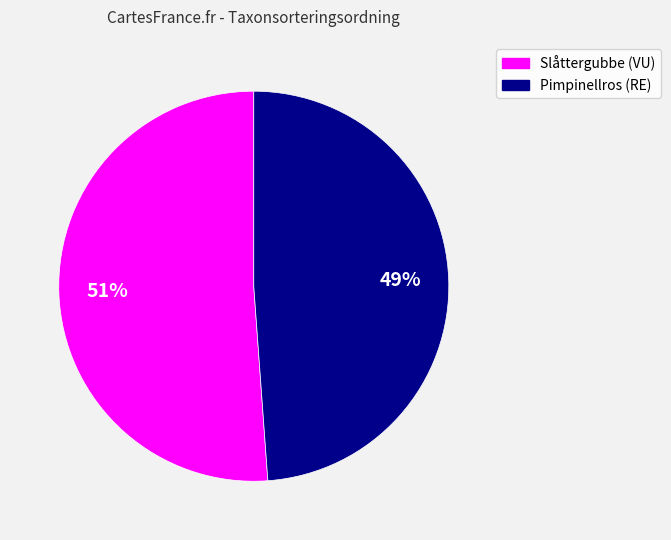

To the nearest percent, what portion does Pimpinellros (RE) represent?

49%